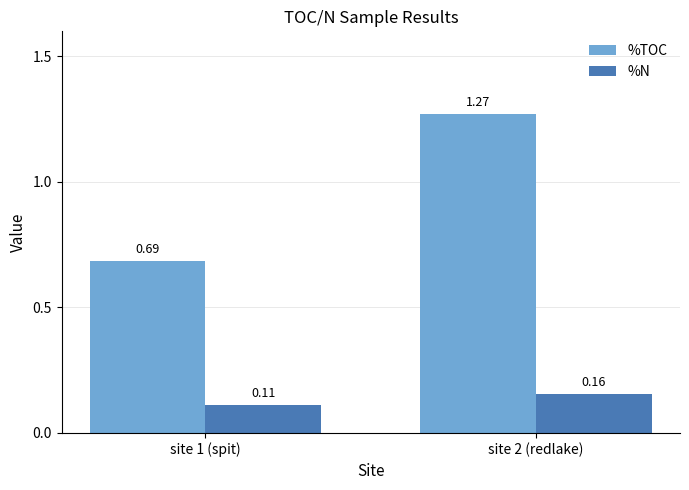

List the series in order of their peak value, lowest first.

%N, %TOC